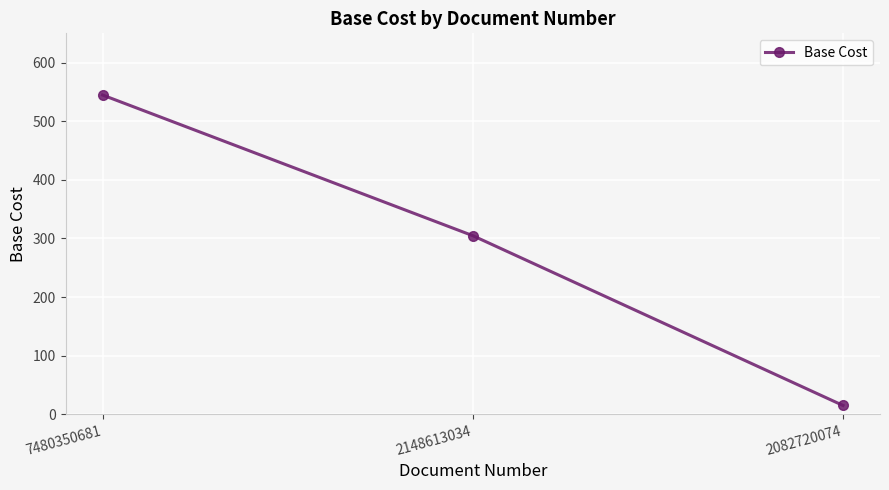

At which category does the chart reach its minimum across all series?

2082720074